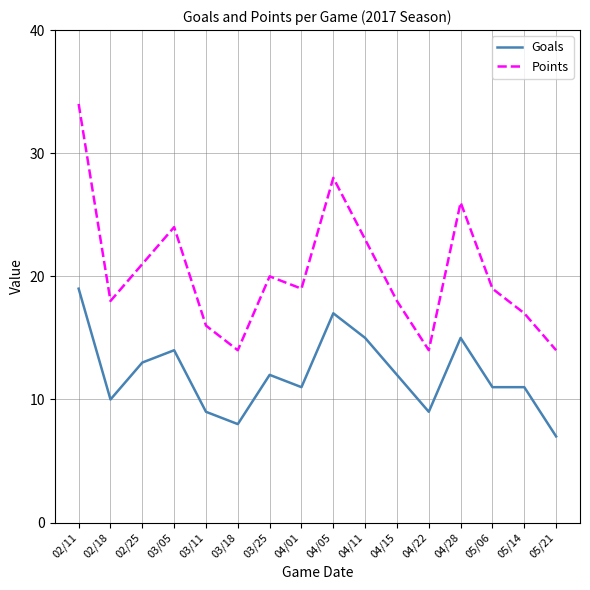

Where is the first local minimum for Goals?

02/18